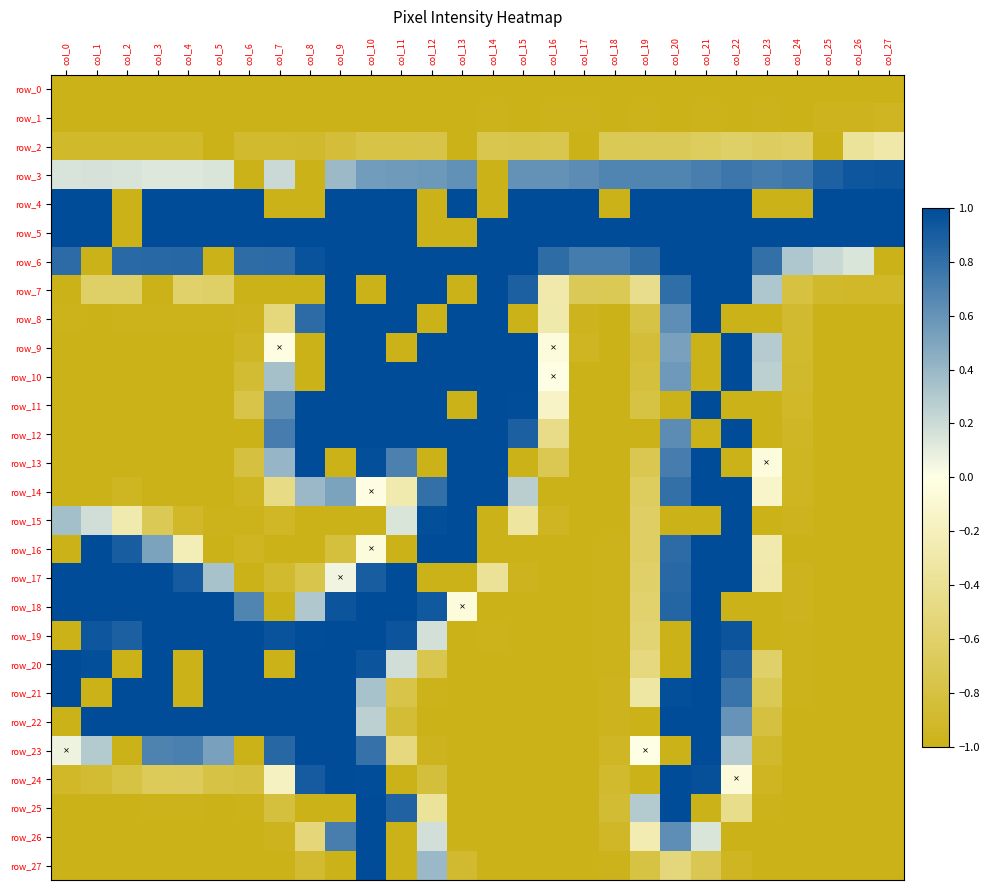

List the labels in order of row_15 value, smallest first.

col_8, col_9, col_10, col_14, col_17, col_18, col_20, col_21, col_23, col_25, col_26, col_27, col_5, col_6, col_24, col_16, col_7, col_4, col_3, col_19, col_15, col_2, col_11, col_1, col_0, col_12, col_13, col_22